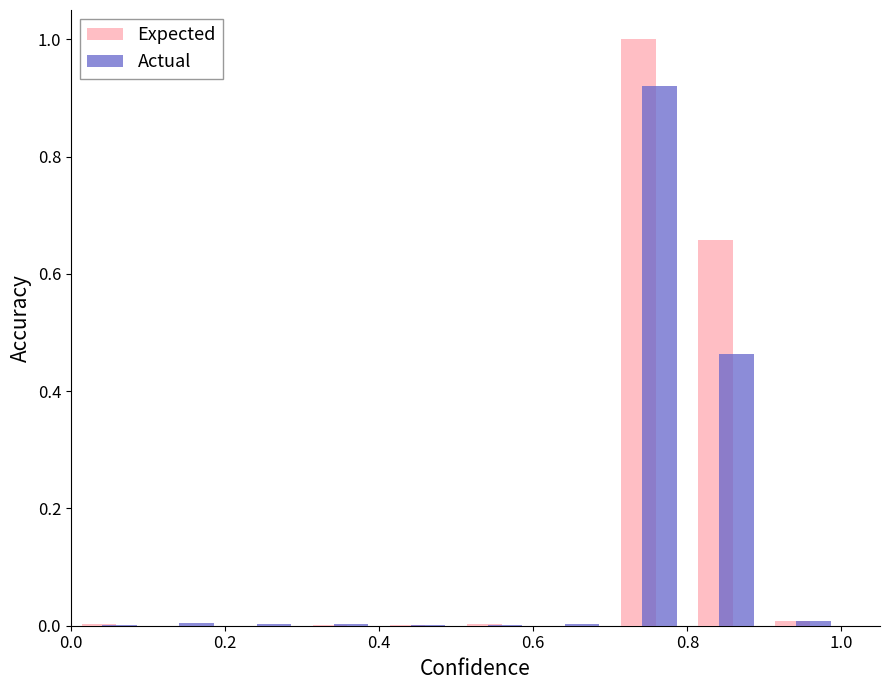

What is the sum of all Expected values?

1.7